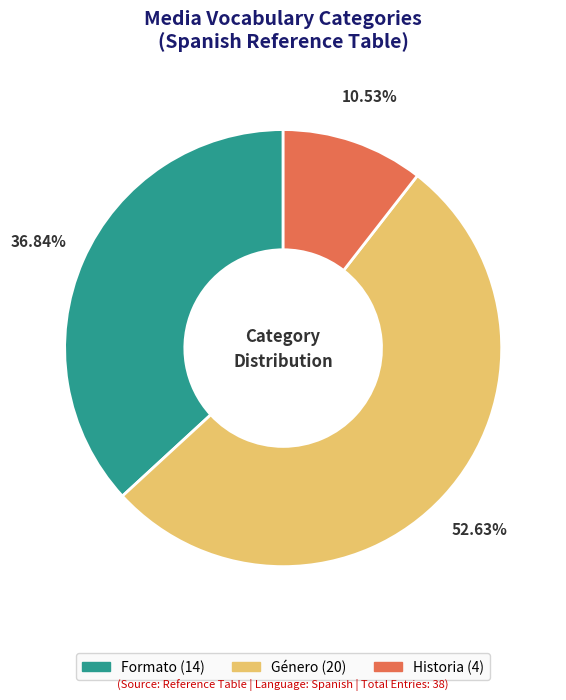

What is the largest slice in the pie chart?

Género